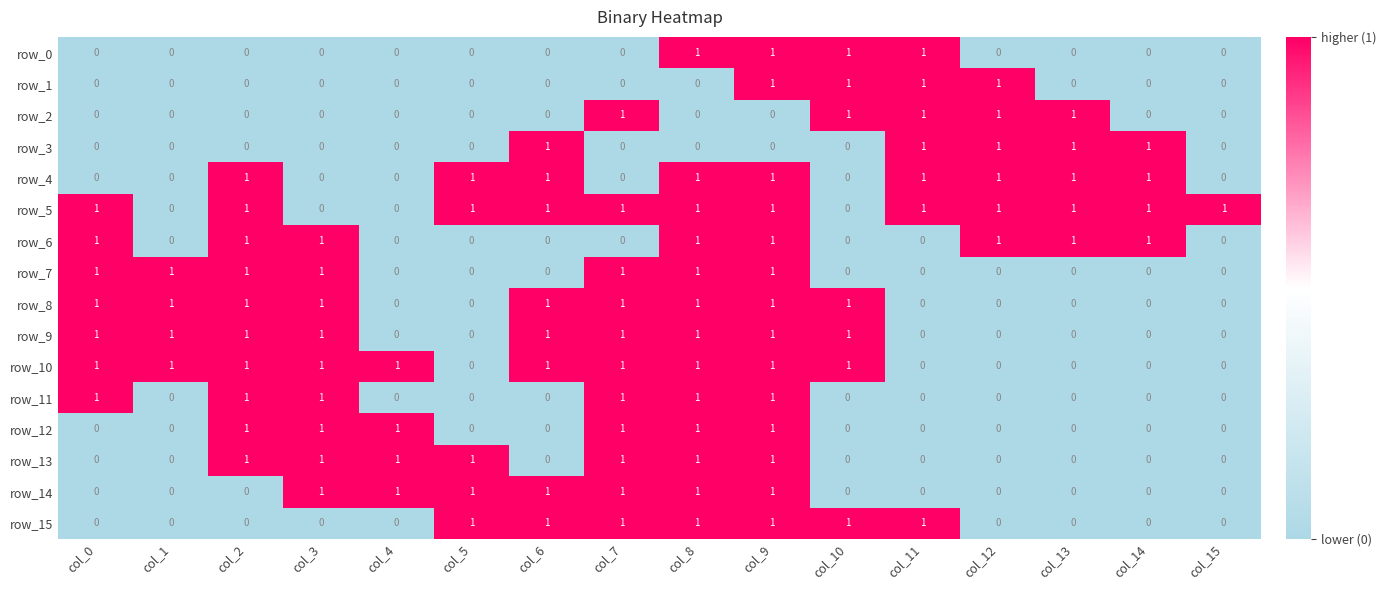

Reading right to left, transcribe all the data shown in this chart.

row_0: 0	0	0	0	1	1	1	1	0	0	0	0	0	0	0	0
row_1: 0	0	0	1	1	1	1	0	0	0	0	0	0	0	0	0
row_2: 0	0	1	1	1	1	0	0	1	0	0	0	0	0	0	0
row_3: 0	1	1	1	1	0	0	0	0	1	0	0	0	0	0	0
row_4: 0	1	1	1	1	0	1	1	0	1	1	0	0	1	0	0
row_5: 1	1	1	1	1	0	1	1	1	1	1	0	0	1	0	1
row_6: 0	1	1	1	0	0	1	1	0	0	0	0	1	1	0	1
row_7: 0	0	0	0	0	0	1	1	1	0	0	0	1	1	1	1
row_8: 0	0	0	0	0	1	1	1	1	1	0	0	1	1	1	1
row_9: 0	0	0	0	0	1	1	1	1	1	0	0	1	1	1	1
row_10: 0	0	0	0	0	1	1	1	1	1	0	1	1	1	1	1
row_11: 0	0	0	0	0	0	1	1	1	0	0	0	1	1	0	1
row_12: 0	0	0	0	0	0	1	1	1	0	0	1	1	1	0	0
row_13: 0	0	0	0	0	0	1	1	1	0	1	1	1	1	0	0
row_14: 0	0	0	0	0	0	1	1	1	1	1	1	1	0	0	0
row_15: 0	0	0	0	1	1	1	1	1	1	1	0	0	0	0	0